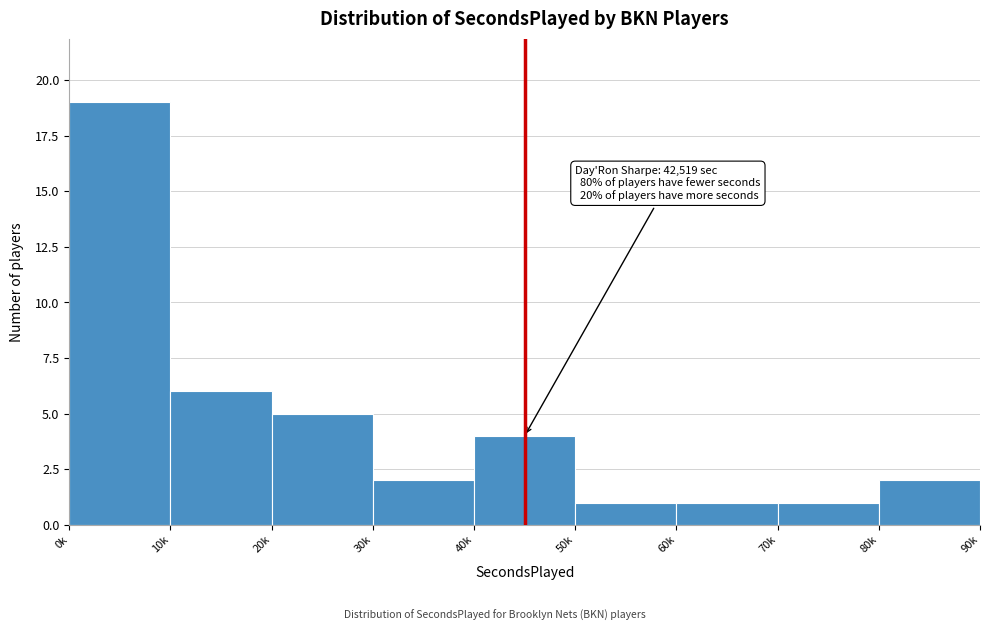

Reading left to right, what are all the values shown in this chart?

0k=19	10k=6	20k=5	30k=2	40k=4	50k=1	60k=1	70k=1	80k=2